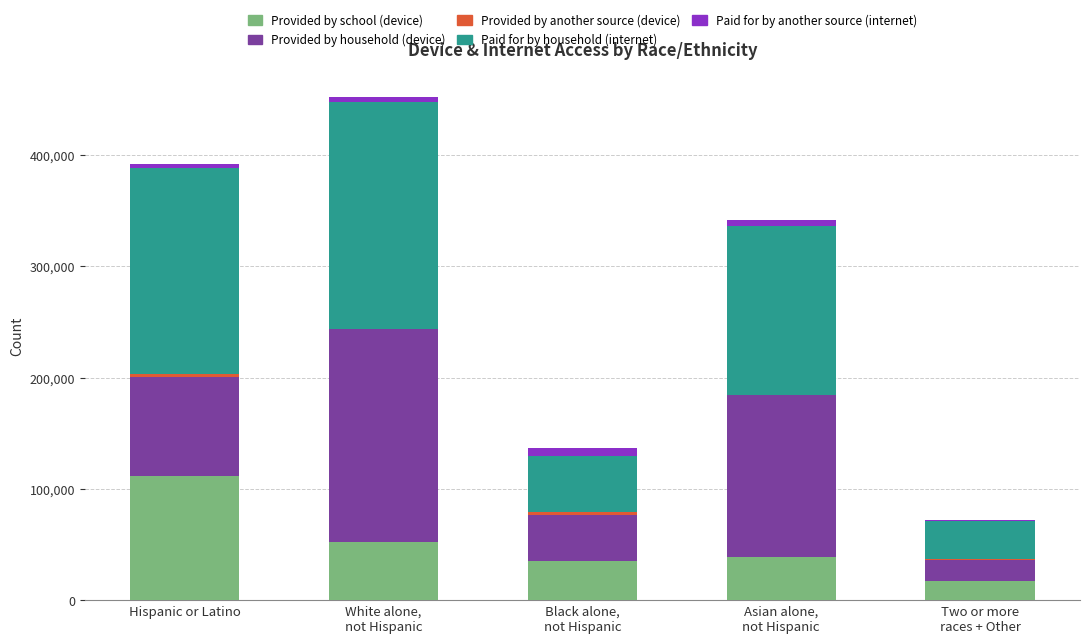

True or false: Provided by school (device) has a value of 111385 at Hispanic or Latino.

True